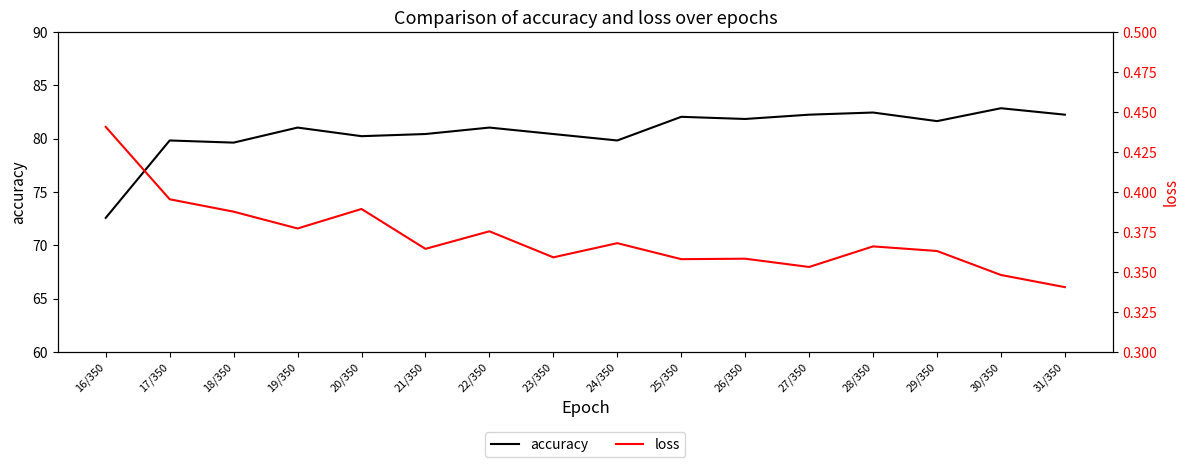

Does the chart display data point markers on the line(s)?

No